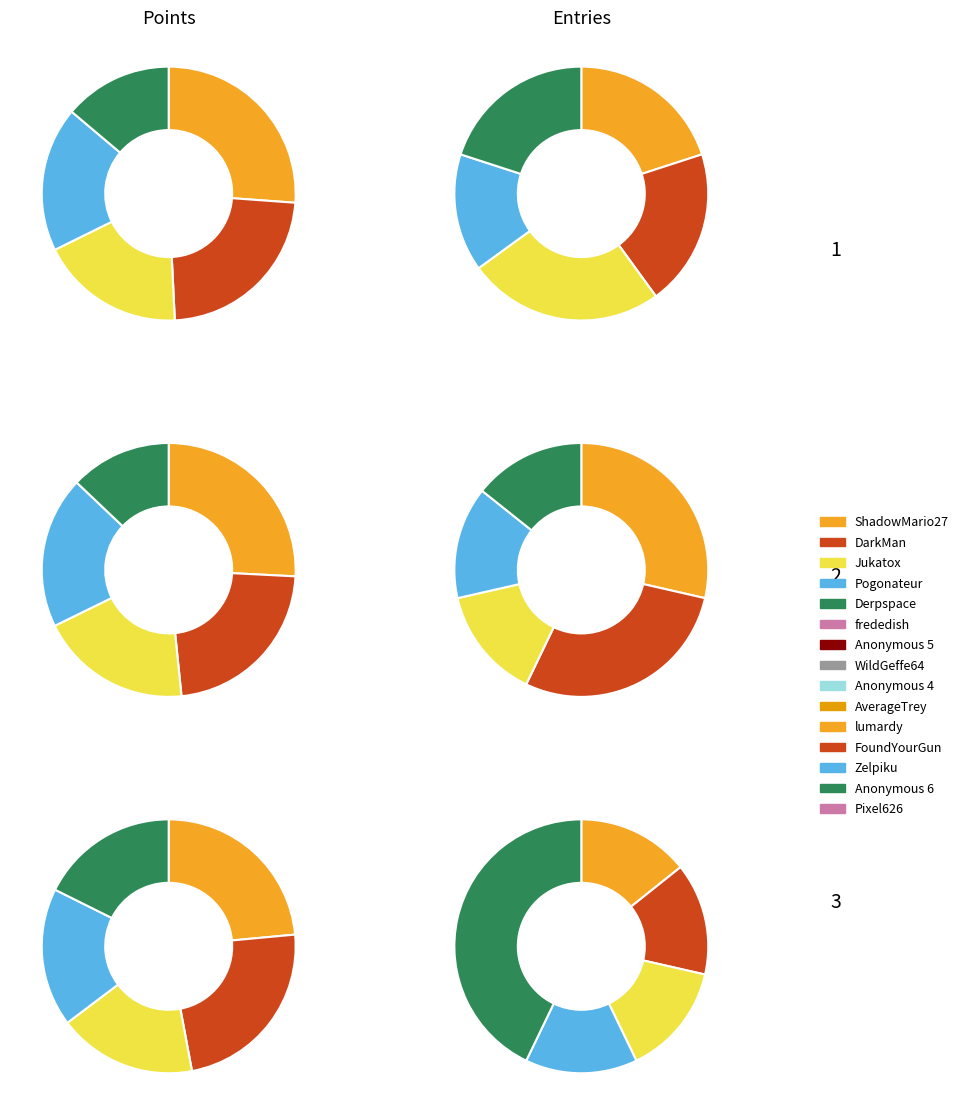

Between Pogonateur and Anonymous 5, which is larger?

Pogonateur